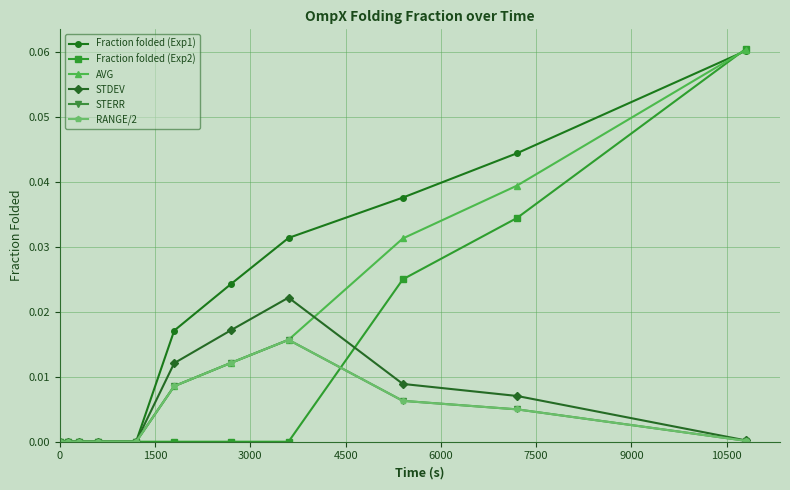

How many Fraction folded (Exp2) values are between 0 and 1?

11